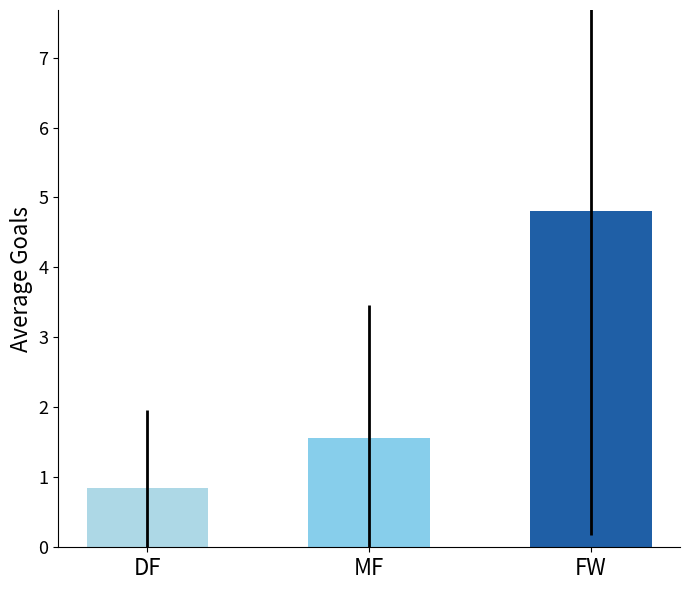

What is the label of the 3rd bar from the right?

DF